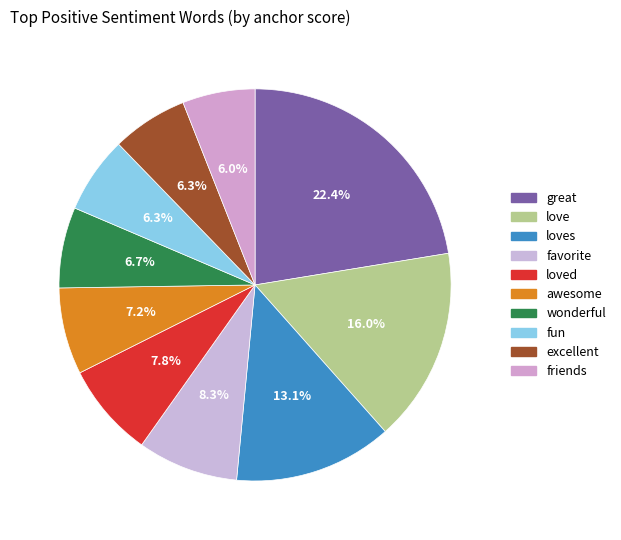

To the nearest percent, what is the difference between the loves and excellent slice percentages?

7%